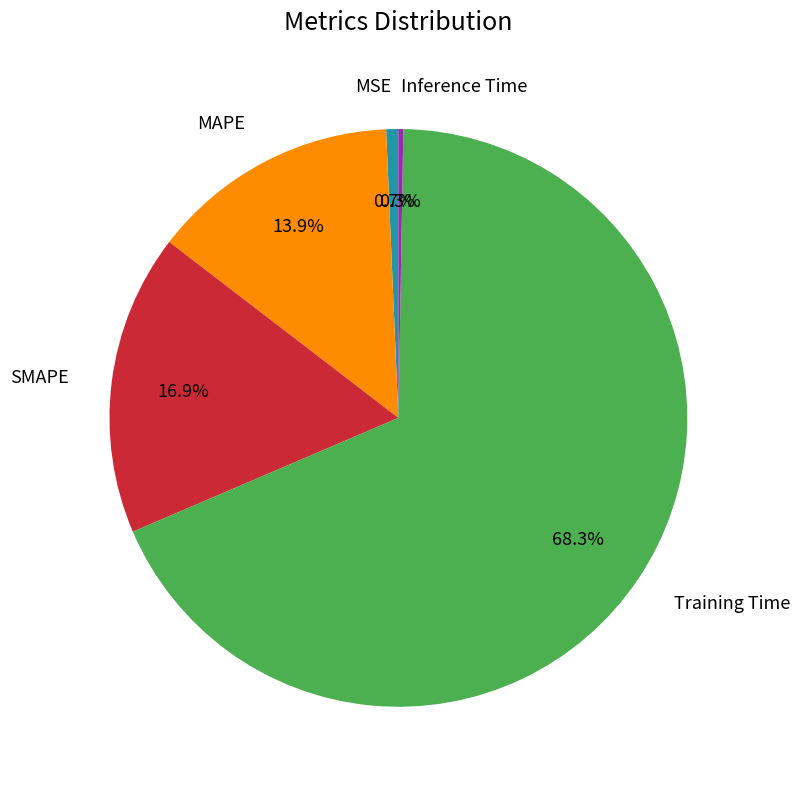

What portion of the pie excludes MSE?

99.3%